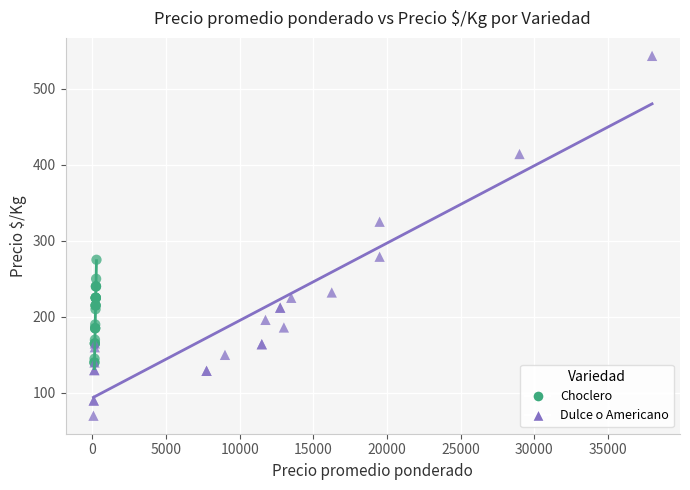

Which series reaches the maximum Y coordinate?

Dulce o Americano